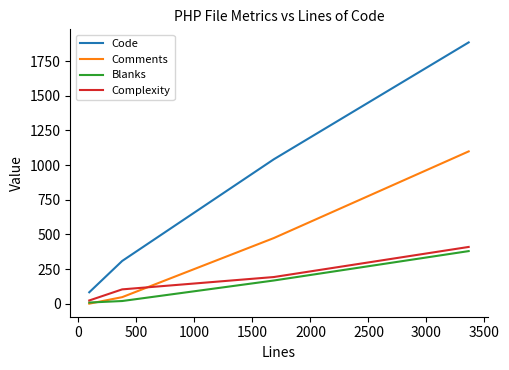

What is the greatest value displayed?

1885